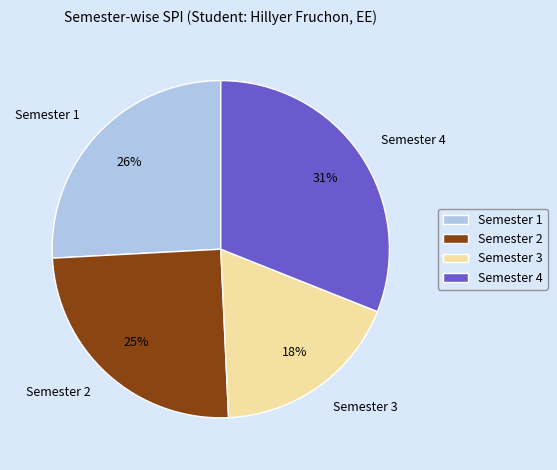

True or false: Semester 3 accounts for 18% of the total.

True